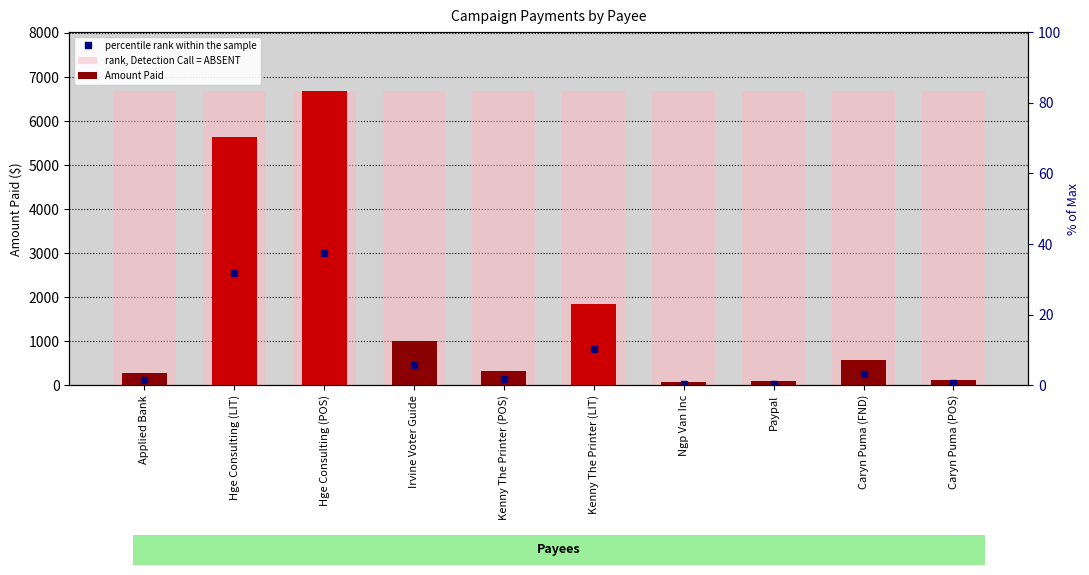

Where is rank, Detection Call = ABSENT nearest to the value 6683?

Applied Bank